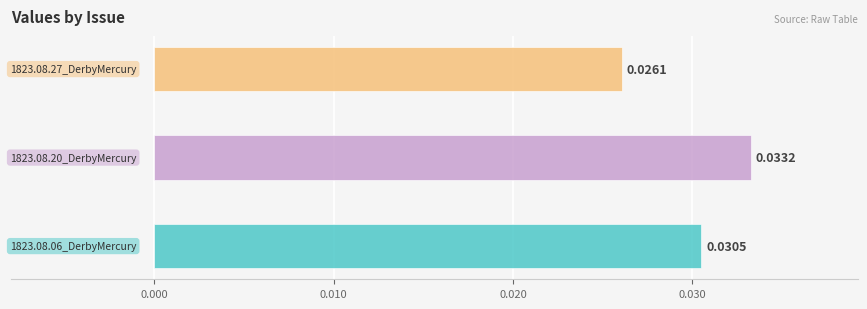

Rank the categories by value from lowest to highest.

1823.08.27_DerbyMercury, 1823.08.06_DerbyMercury, 1823.08.20_DerbyMercury